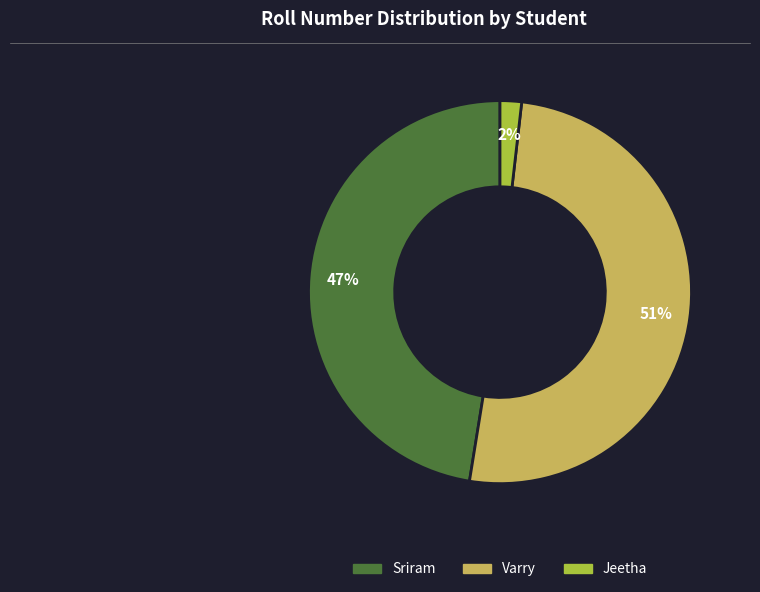

Between Varry and Sriram, which is larger?

Varry